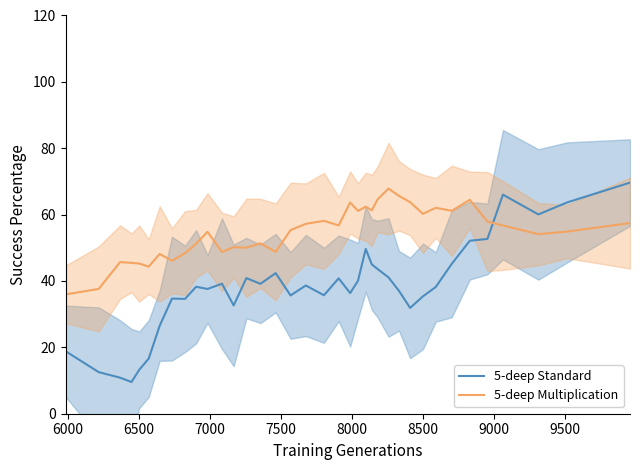

What is the maximum value for 5-deep Standard?

69.6